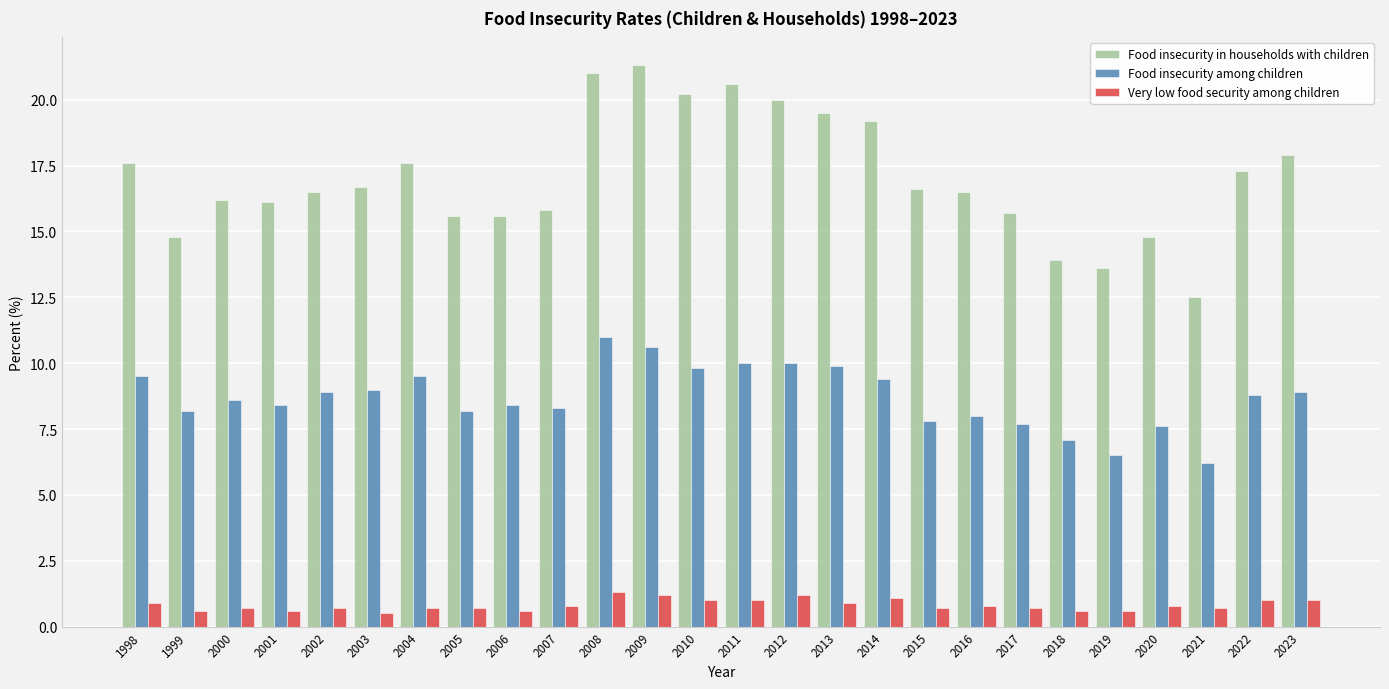

Reading left to right, transcribe all the data shown in this chart.

Food insecurity in households with children: 1998=17.6	1999=14.8	2000=16.2	2001=16.1	2002=16.5	2003=16.7	2004=17.6	2005=15.6	2006=15.6	2007=15.8	2008=21.0	2009=21.3	2010=20.2	2011=20.6	2012=20.0	2013=19.5	2014=19.2	2015=16.6	2016=16.5	2017=15.7	2018=13.9	2019=13.6	2020=14.8	2021=12.5	2022=17.3	2023=17.9
Food insecurity among children: 1998=9.5	1999=8.2	2000=8.6	2001=8.4	2002=8.9	2003=9.0	2004=9.5	2005=8.2	2006=8.4	2007=8.3	2008=11.0	2009=10.6	2010=9.8	2011=10.0	2012=10.0	2013=9.9	2014=9.4	2015=7.8	2016=8.0	2017=7.7	2018=7.1	2019=6.5	2020=7.6	2021=6.2	2022=8.8	2023=8.9
Very low food security among children: 1998=0.9	1999=0.6	2000=0.7	2001=0.6	2002=0.7	2003=0.5	2004=0.7	2005=0.7	2006=0.6	2007=0.8	2008=1.3	2009=1.2	2010=1.0	2011=1.0	2012=1.2	2013=0.9	2014=1.1	2015=0.7	2016=0.8	2017=0.7	2018=0.6	2019=0.6	2020=0.8	2021=0.7	2022=1.0	2023=1.0